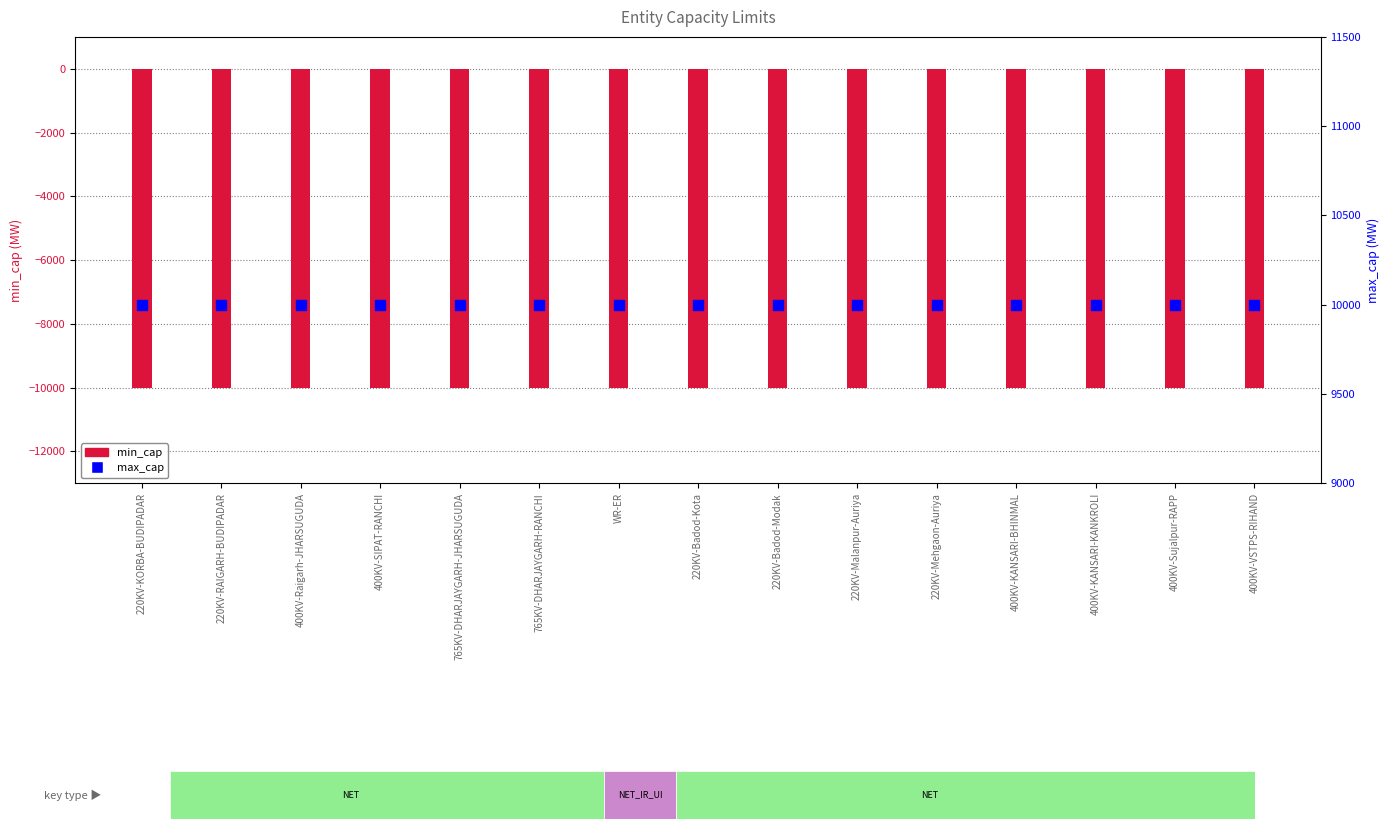

Which series contains the lowest Y value?

min_cap